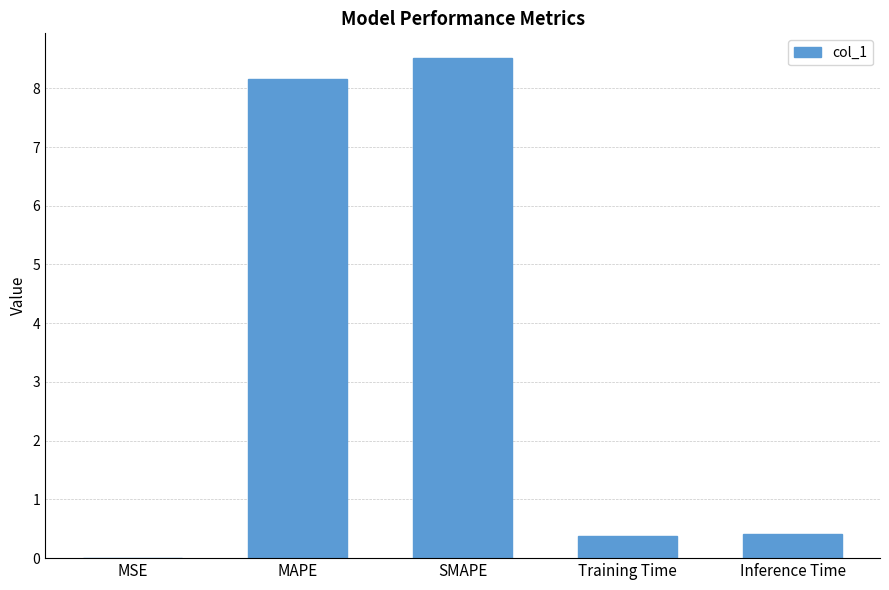

What is the sum of all values?

17.5